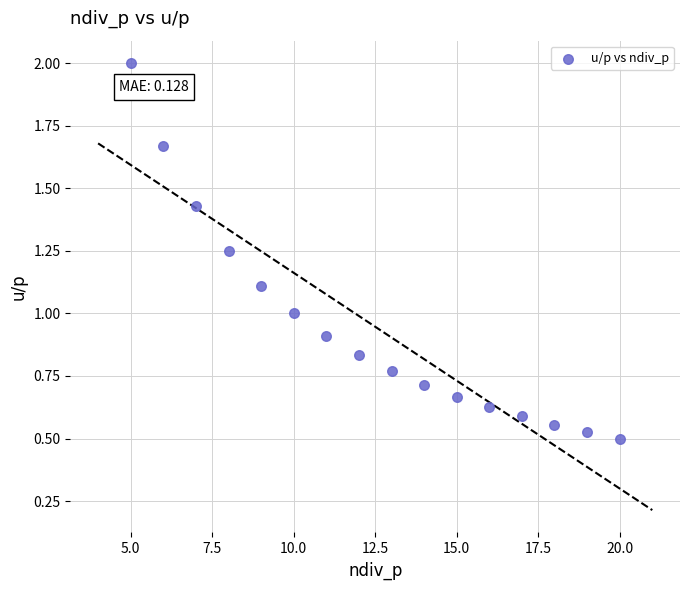

What is the range of X values (max minus min)?

15.0